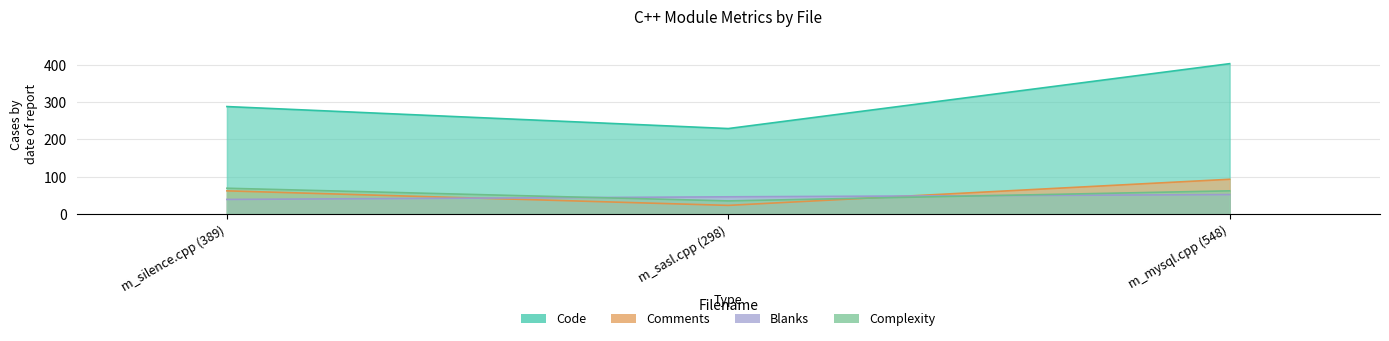

Count the number of categories in the chart.

3